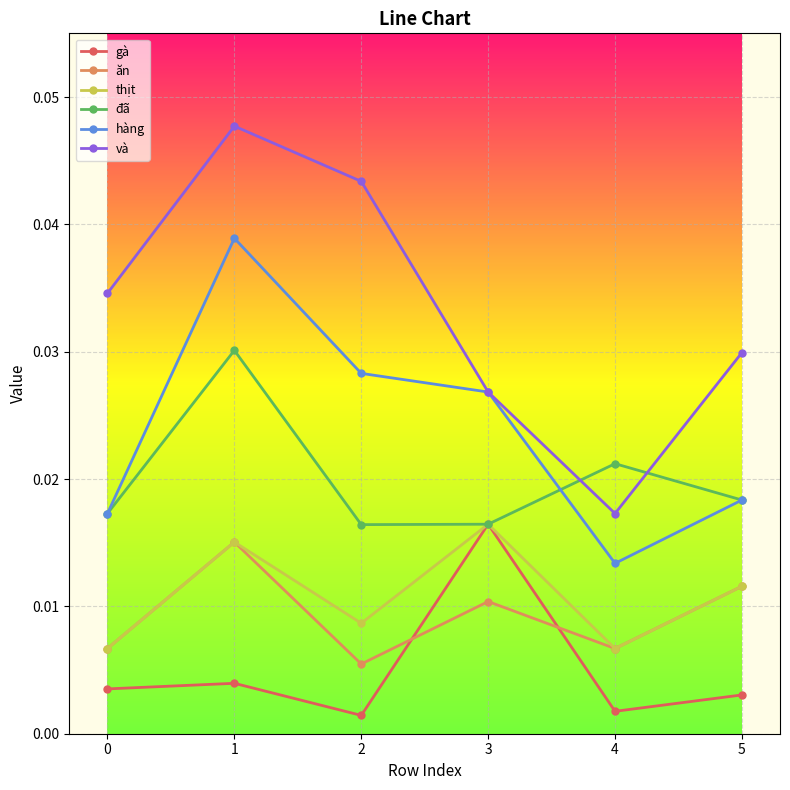

Where is the first local maximum for đã?

1